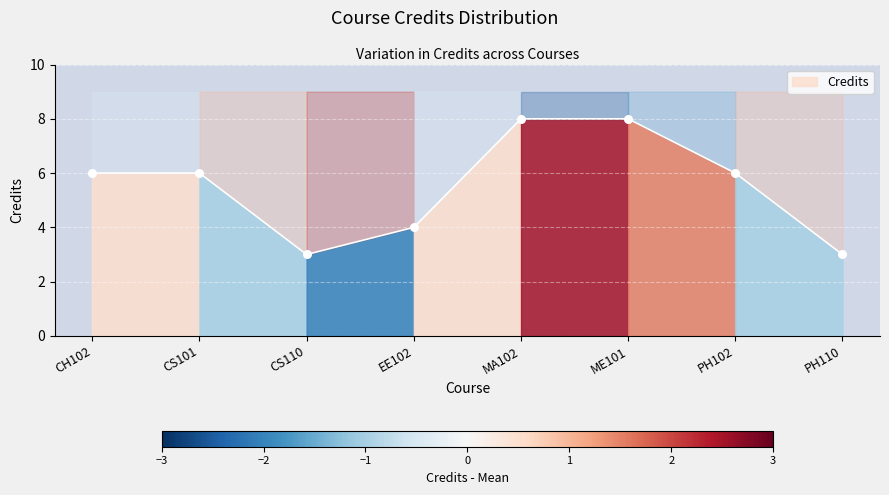

Approximately how many times larger is the value at CH102 compared to EE102?

1.5